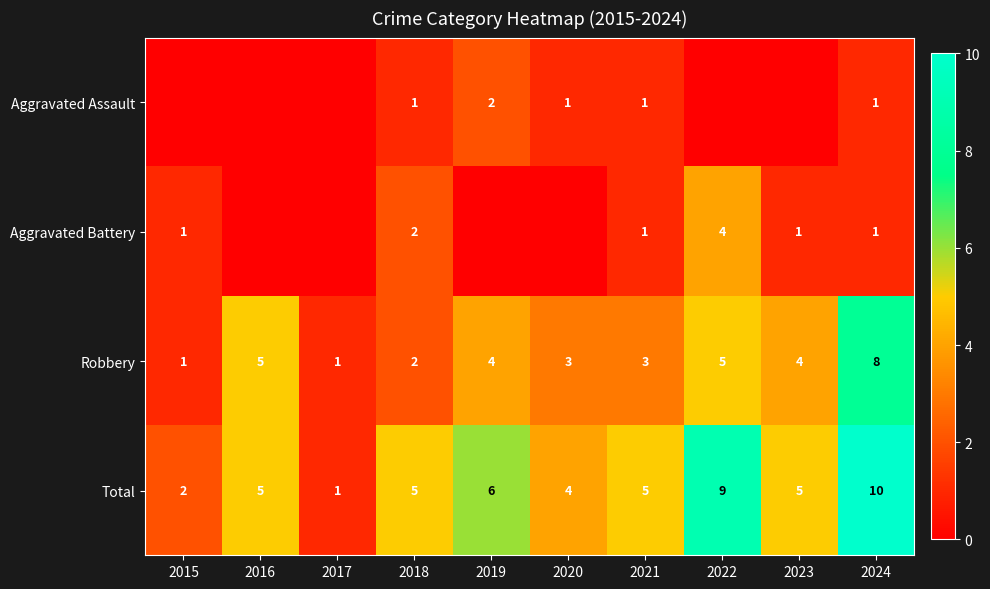

Which category has the highest value in the Robbery series?

2024